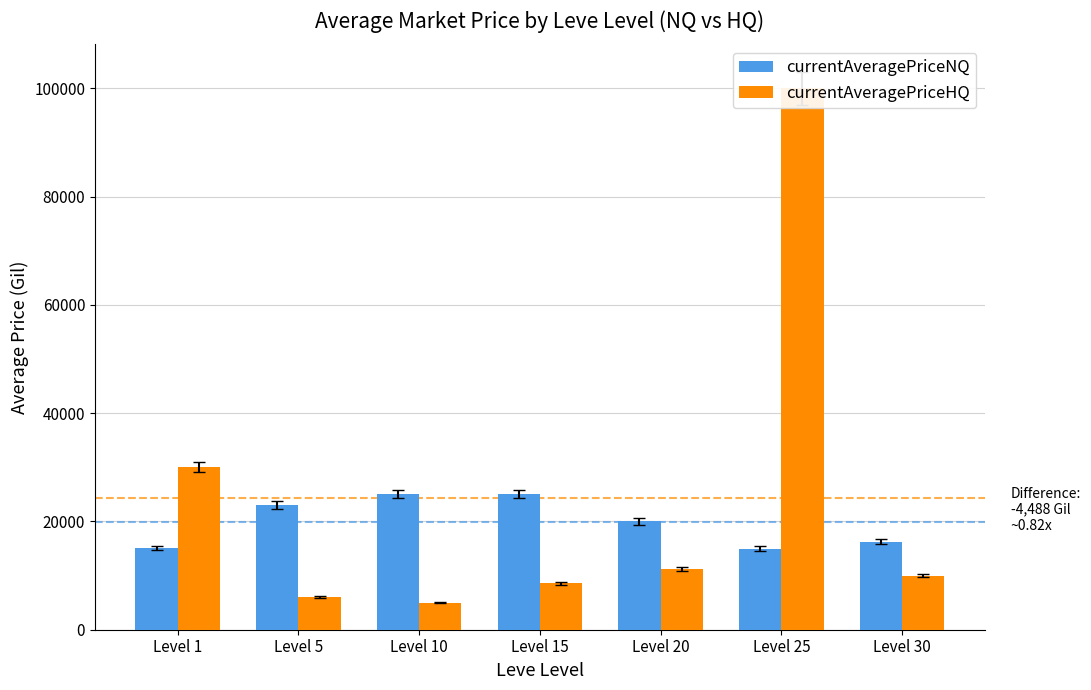

How many bars are there in each group?

2